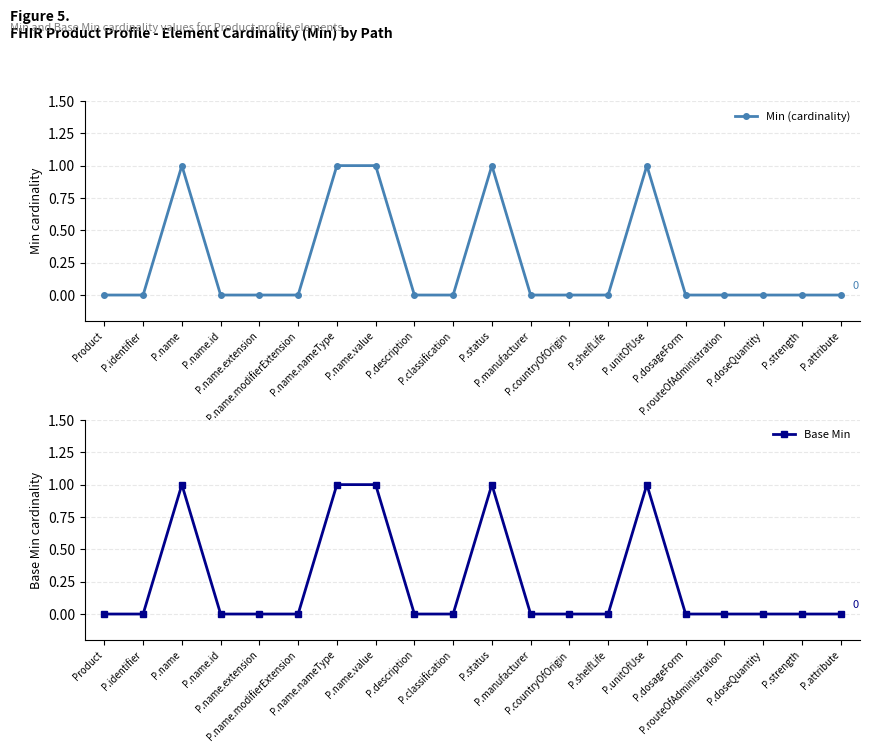

What are all the series names shown in the legend?

Min (cardinality), Base Min